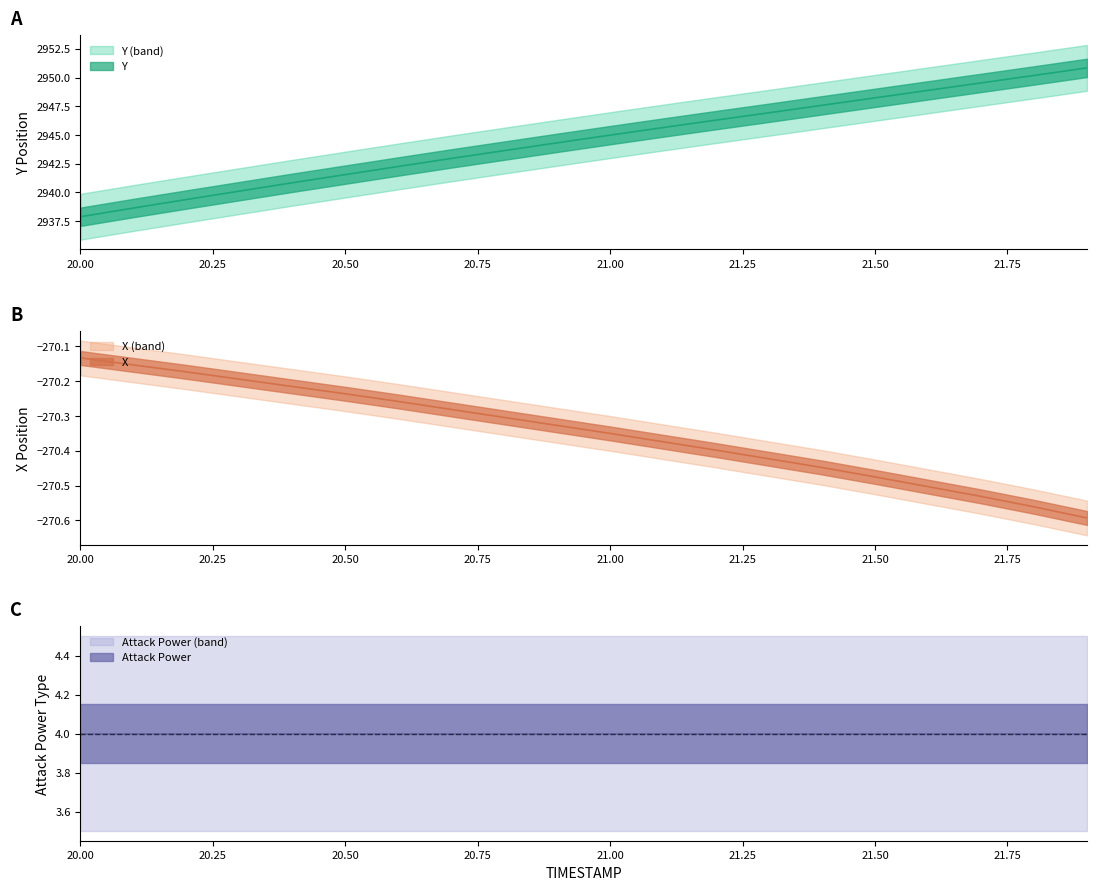

What is the average value of the Y series?

2944.5